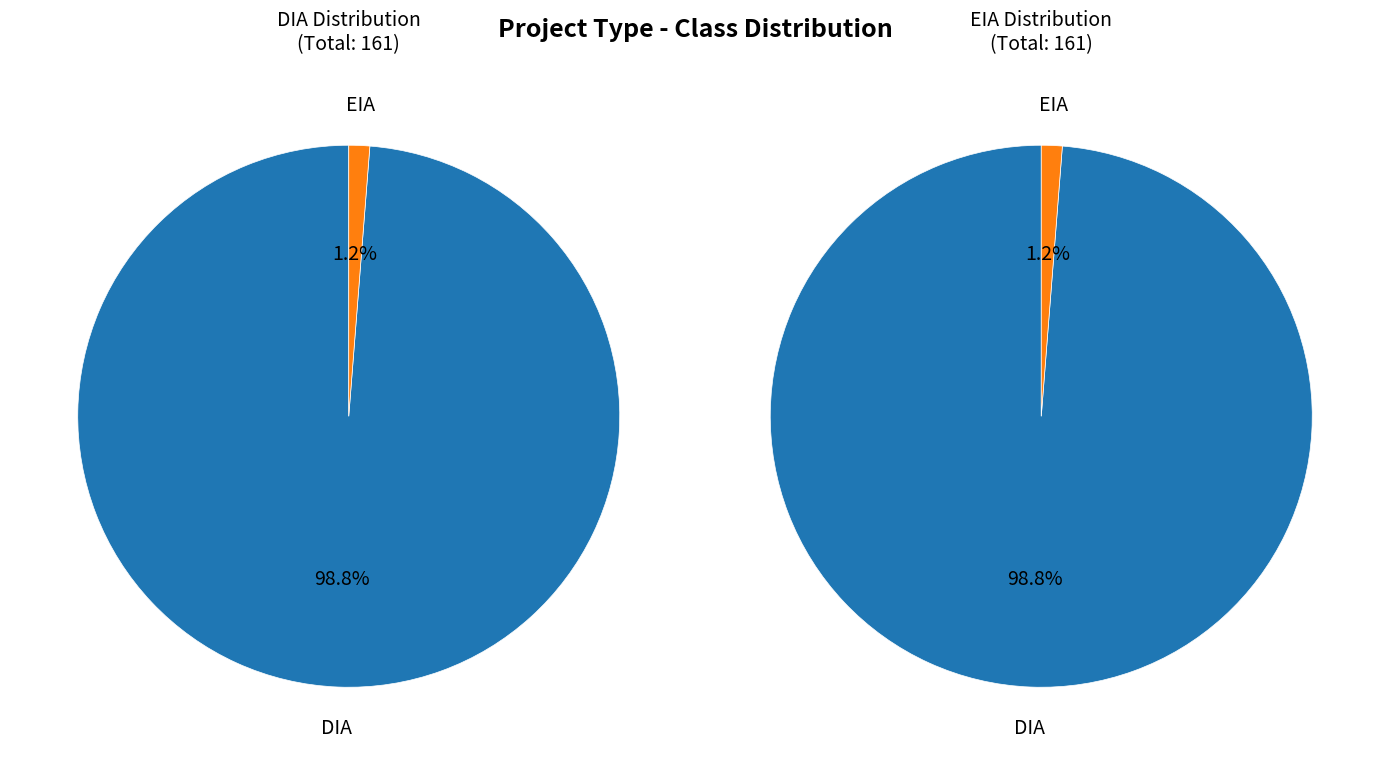

Between EIA and DIA, which is larger?

DIA